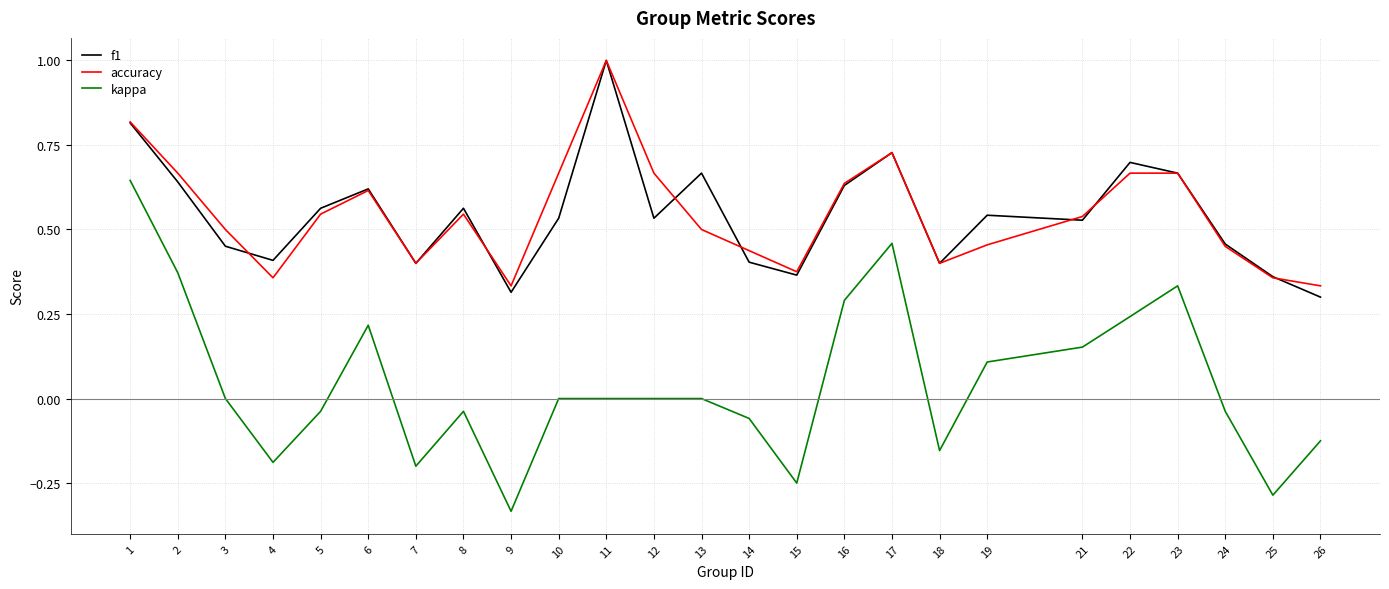

Which series has the largest range (max minus min)?

kappa